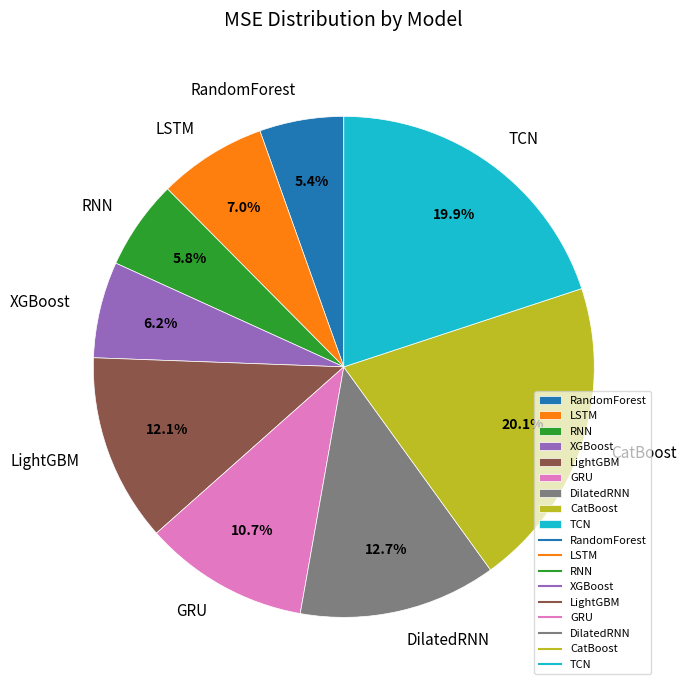

What percentage is the CatBoost slice, to the nearest percent?

20%